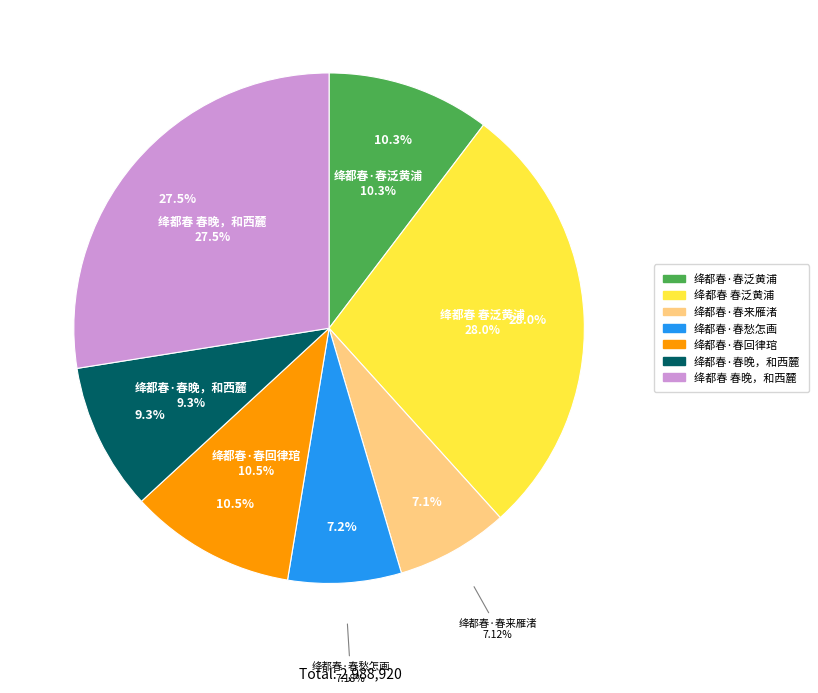

Is the sum of 绛都春·春来雁渚 and 绛都春 春晚，和西麓 greater than half?

No